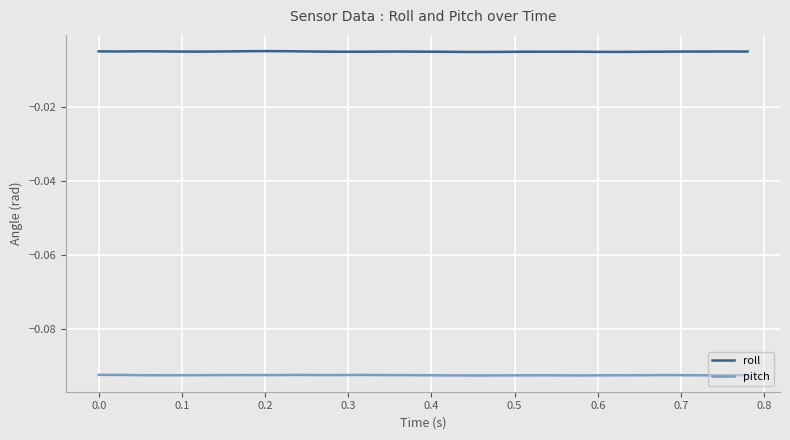

List the series in order of their overall mean, highest first.

roll, pitch